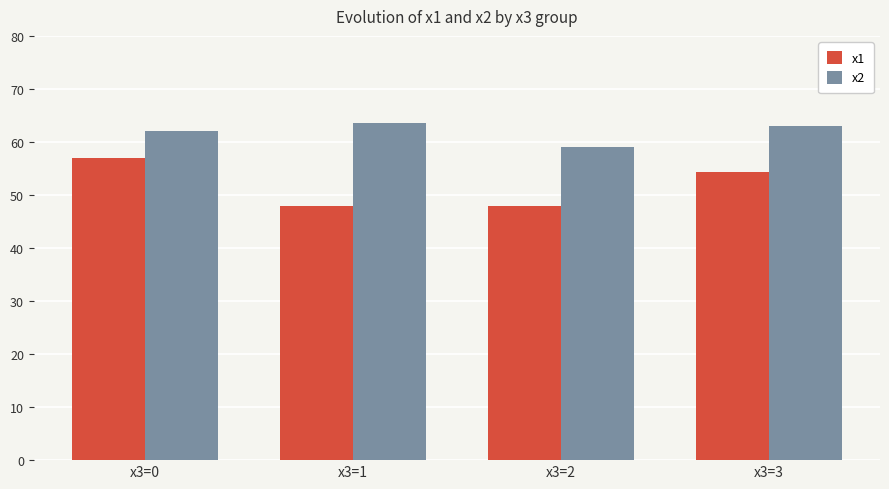

List the series in order of their peak value, highest first.

x2, x1